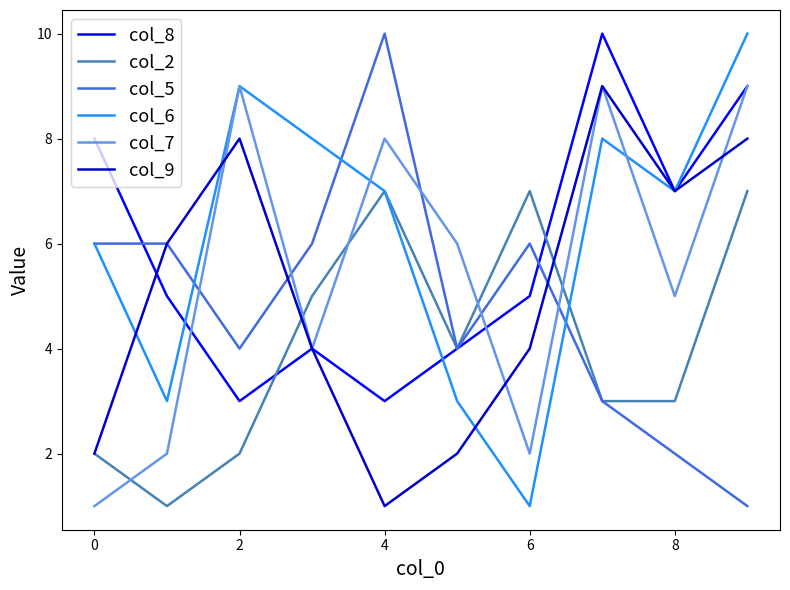

Which series has the largest total across all categories?

col_6